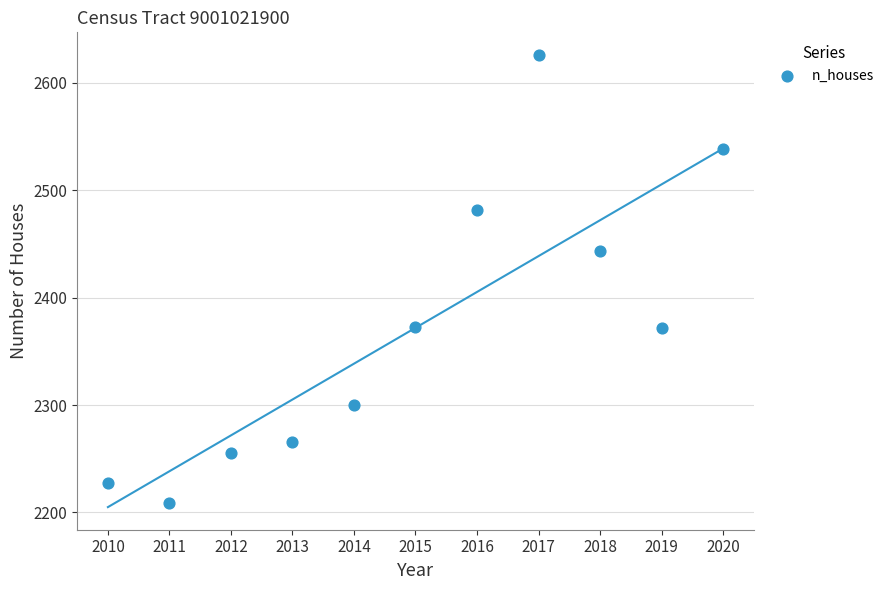

What is the range of X values (max minus min)?

10